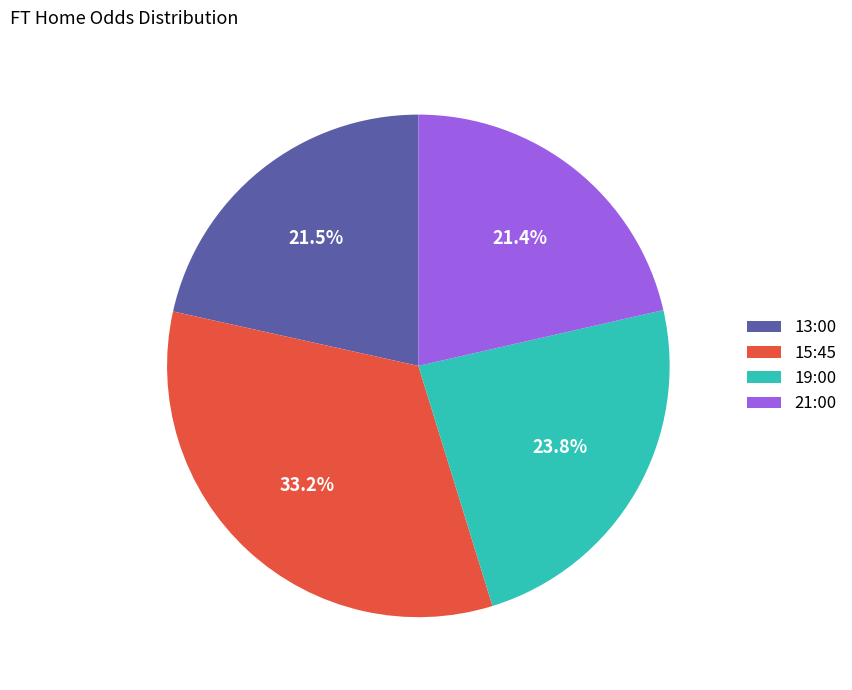

Combined, what portion of the pie is 19:00 and 21:00?

45.2%